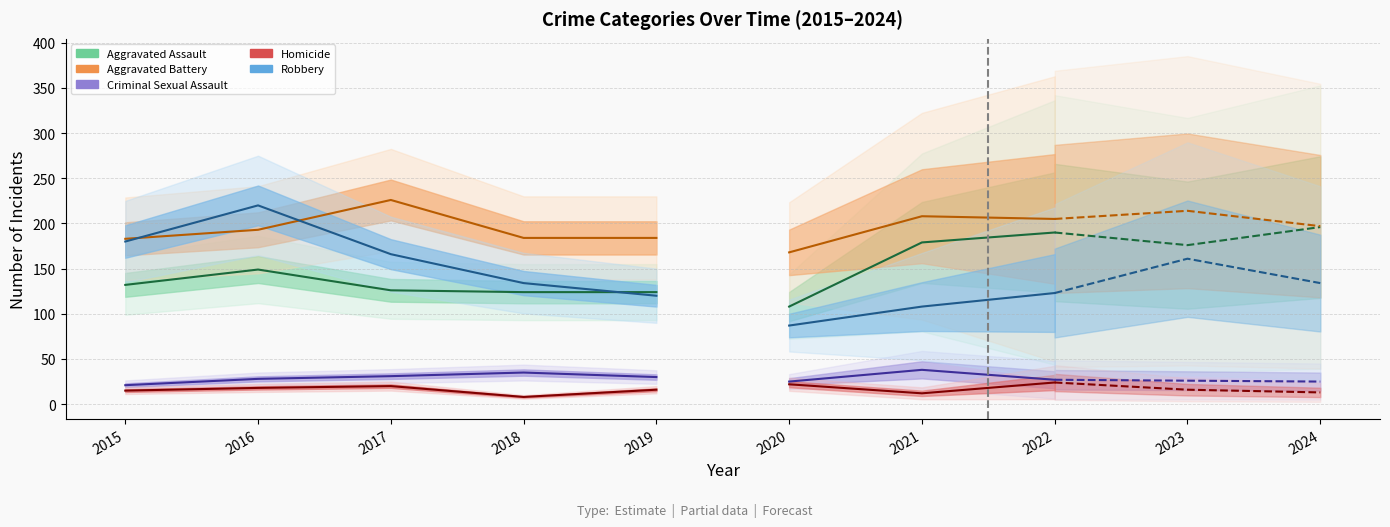

Which series ends up on top after the final intersection of Robbery and Aggravated Battery?

Aggravated Battery